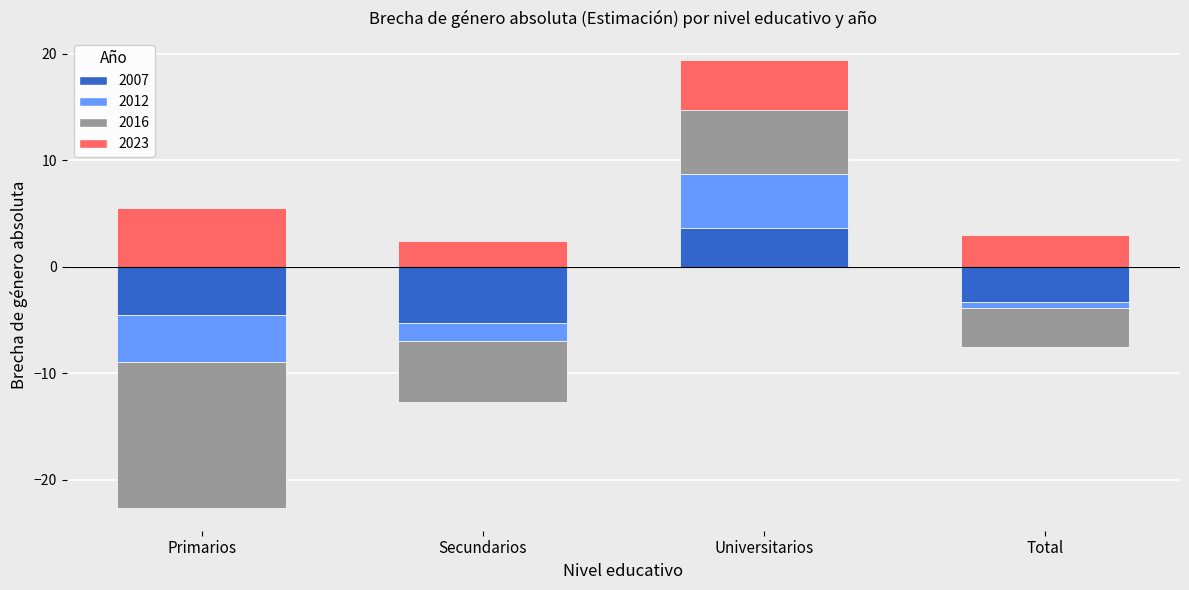

The 2016 series shows 7.9 at Universitarios. True or false?

False